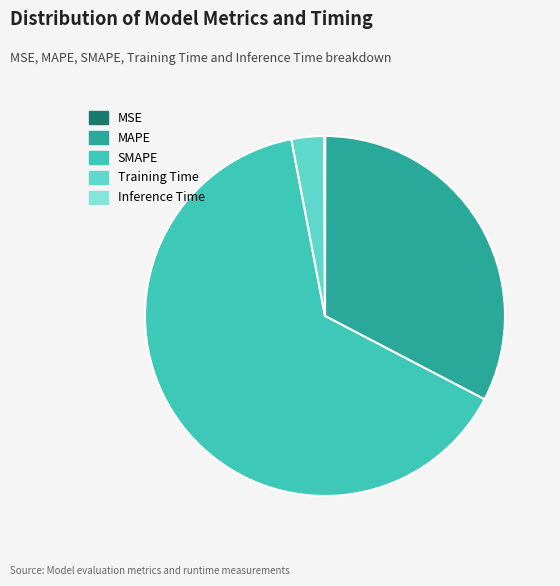

Is the sum of MAPE and Training Time greater than half?

No